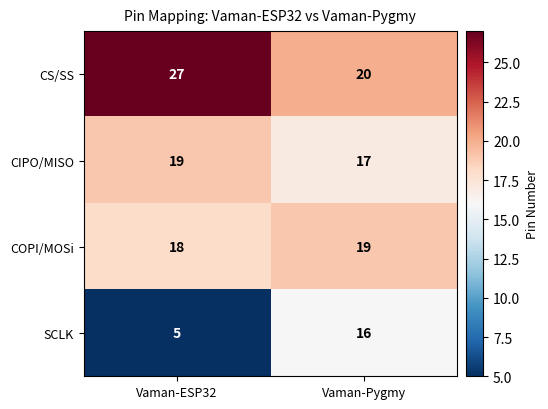

True or false: CIPO/MISO has a value of 24 at Vaman-Pygmy.

False